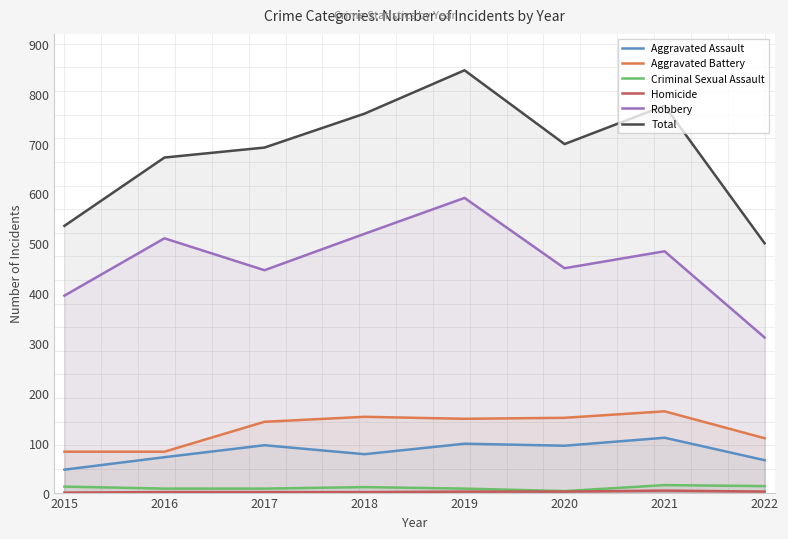

Which category has the lowest value in the Aggravated Battery series?

2015